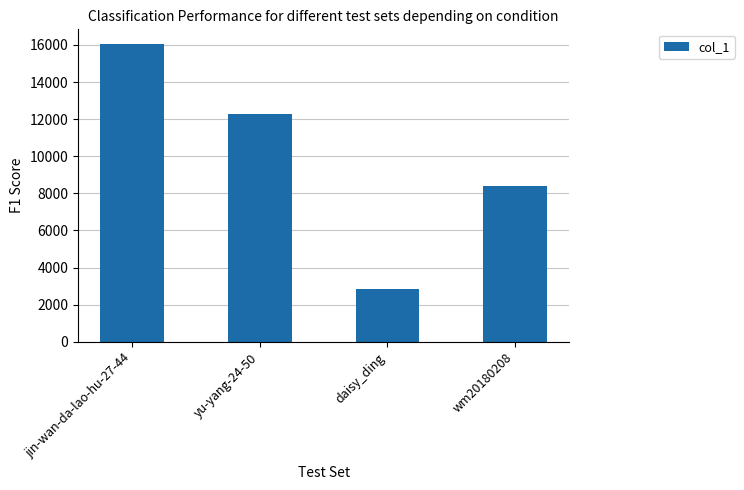

Count the values in the range 8414 to 16039.

3